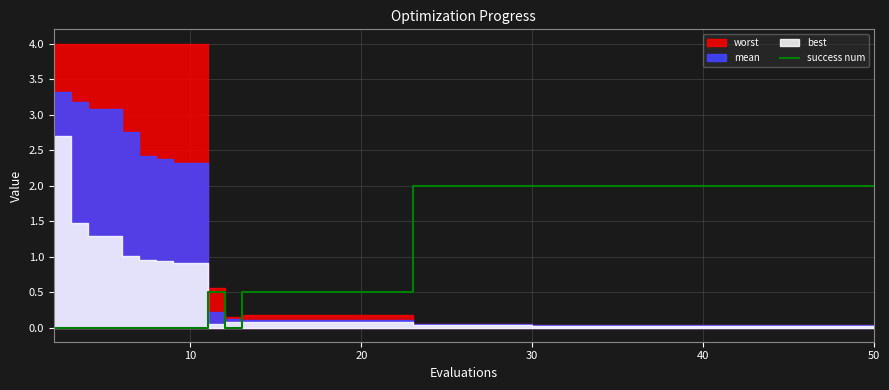

What is the highest value of the success num series?

2.0